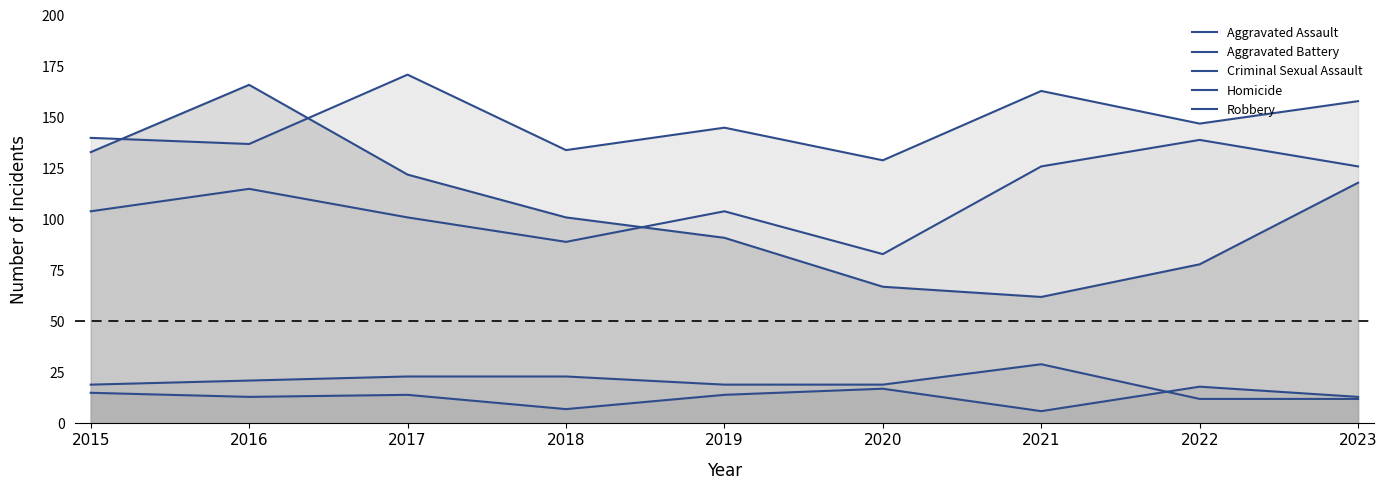

True or false: Criminal Sexual Assault has a value of 12 at 2023.

True